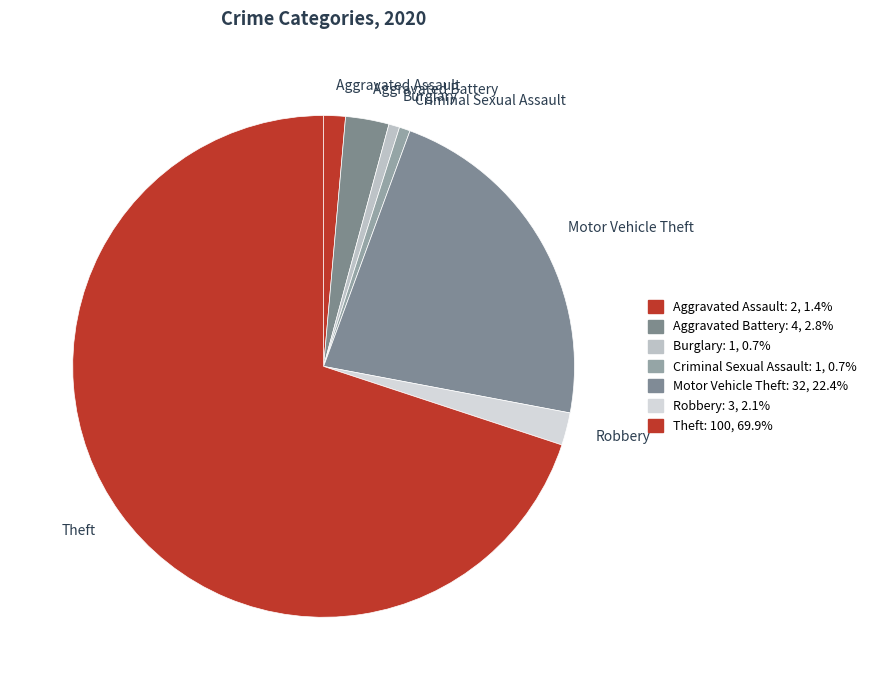

How many slices are in this pie chart?

7